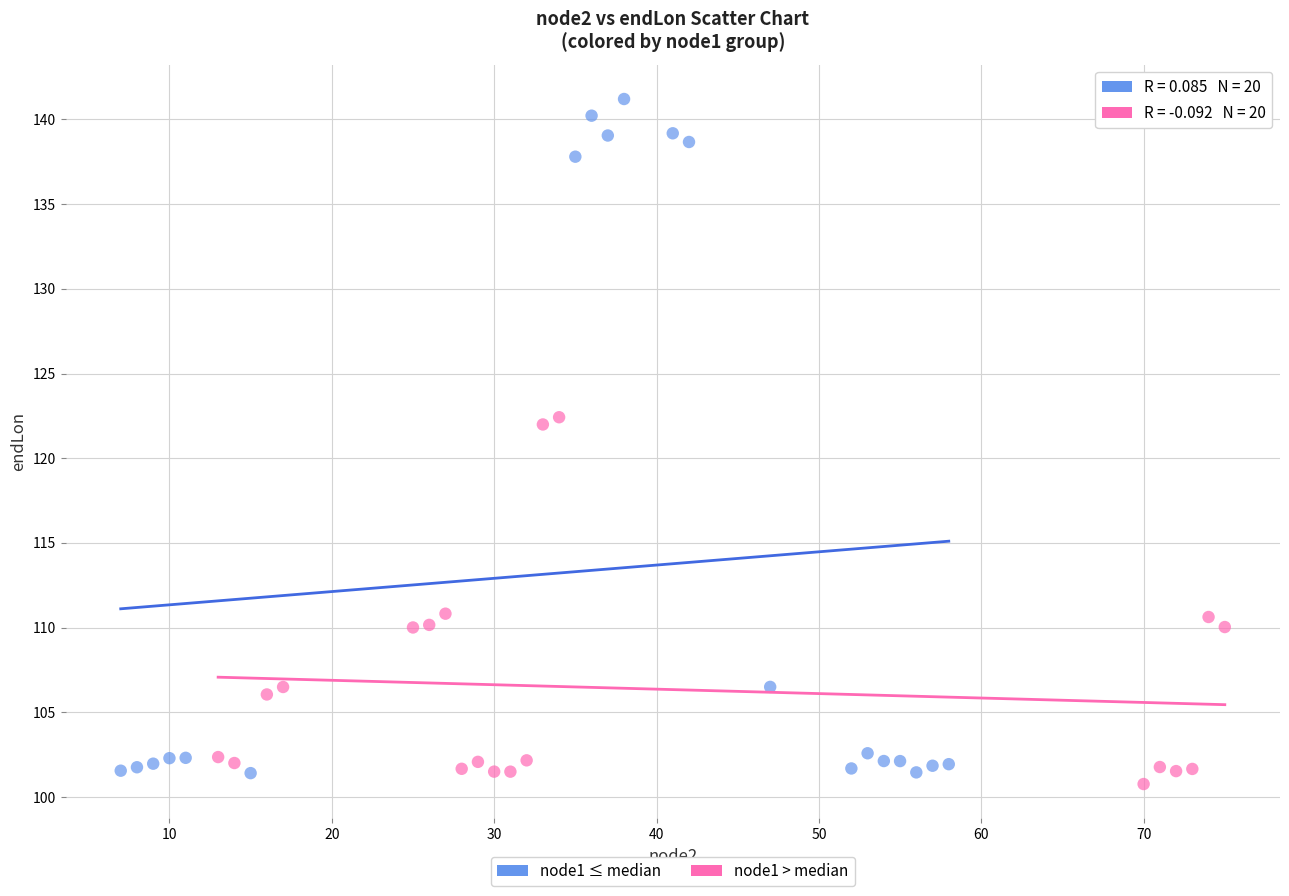

Which series contains the highest Y value?

node1 ≤ median